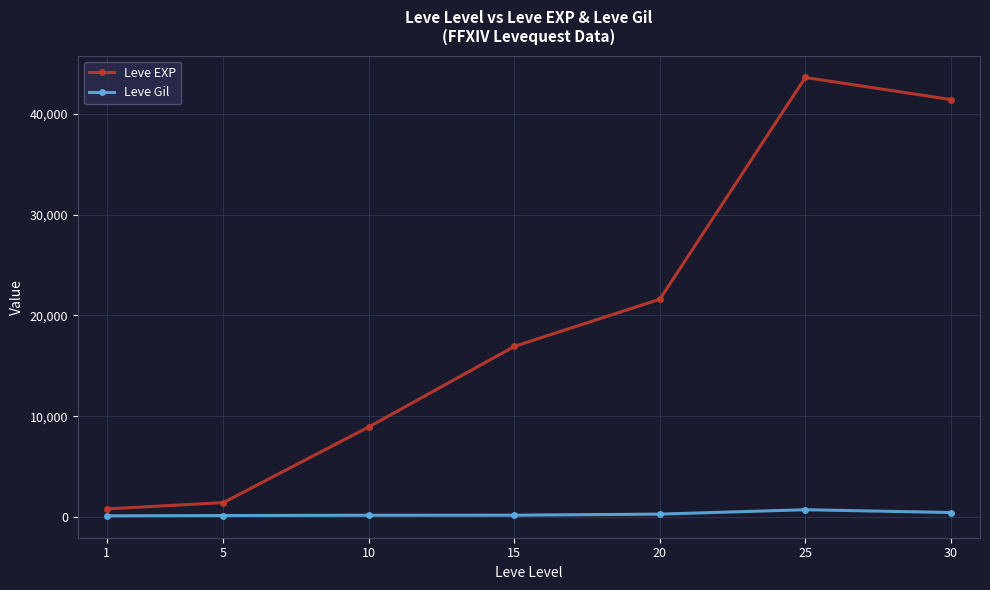

Which series has the largest total across all categories?

Leve EXP